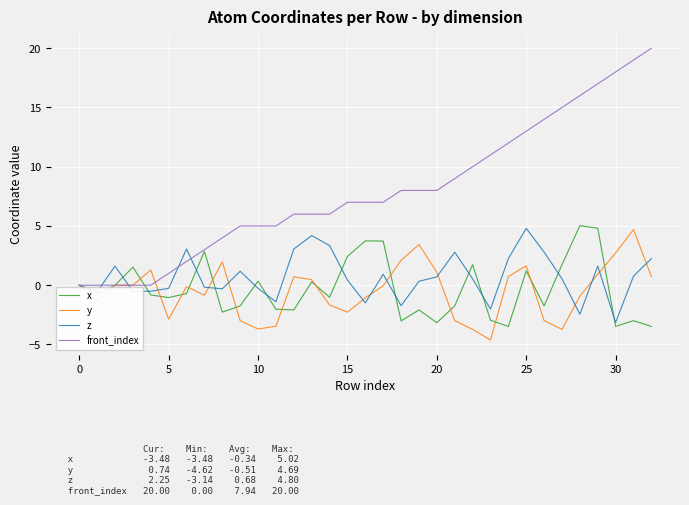

Which series has the largest total across all categories?

front_index